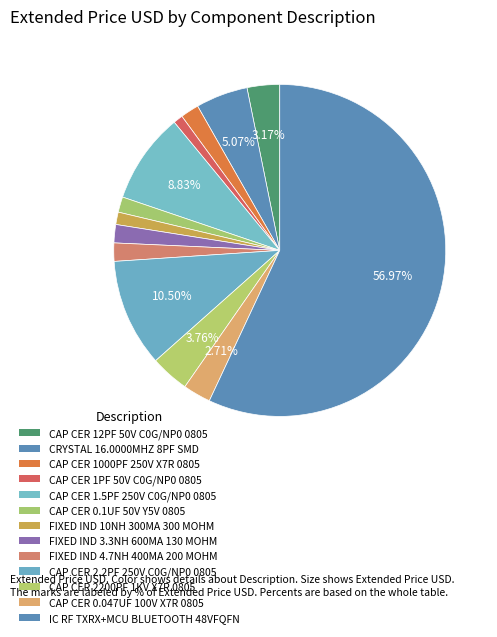

What portion of the pie excludes IC RF TXRX+MCU BLUETOOTH 48VFQFN?

43.0%